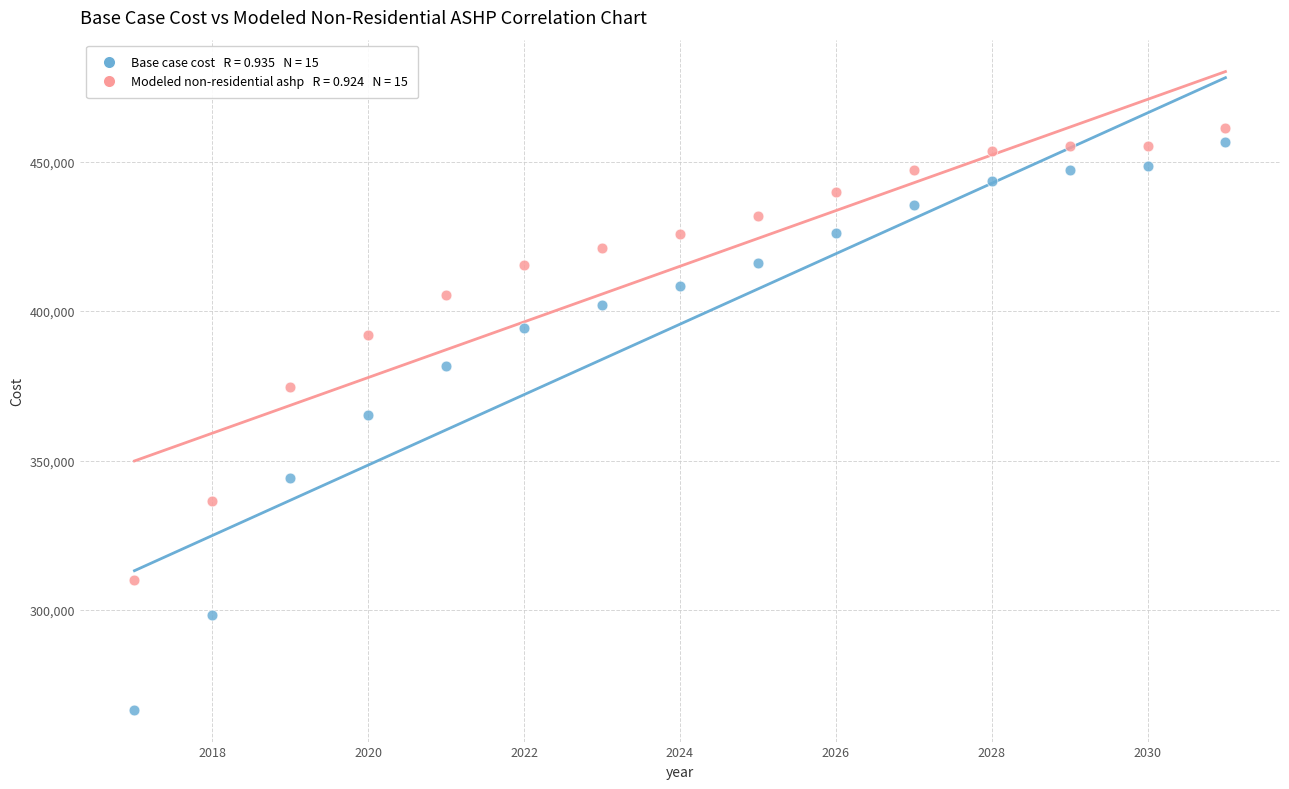

Across all data points, what is the range of X values (max minus min)?

14.0